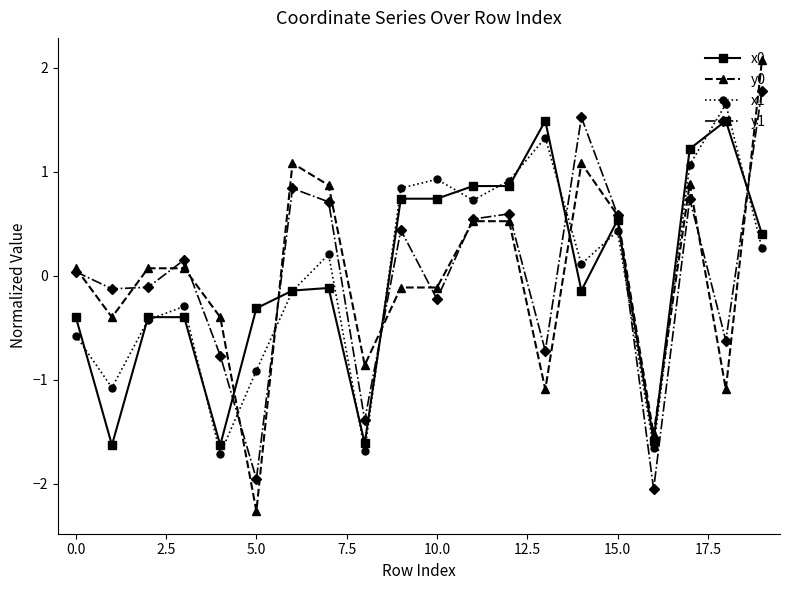

True or false: y1 and x1 intersect in this chart.

True